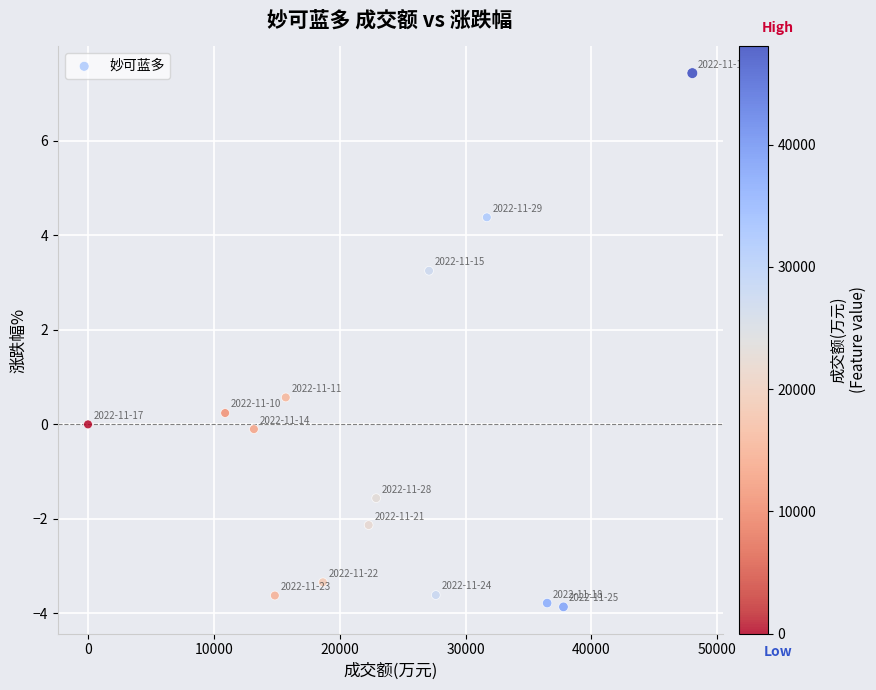

What is the range of Y values (max minus min)?

11.3